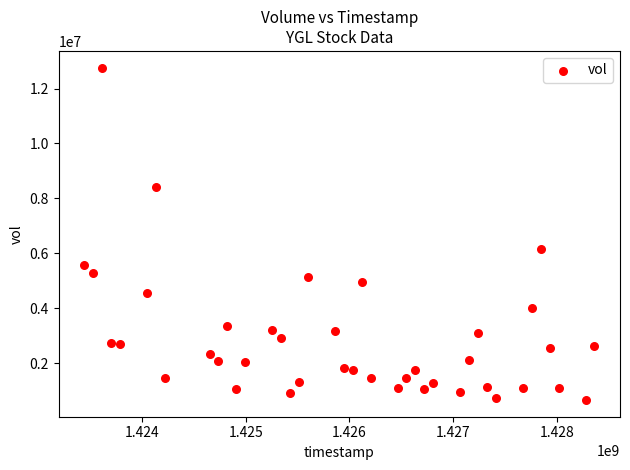

What is the range of X values (max minus min)?

4924800